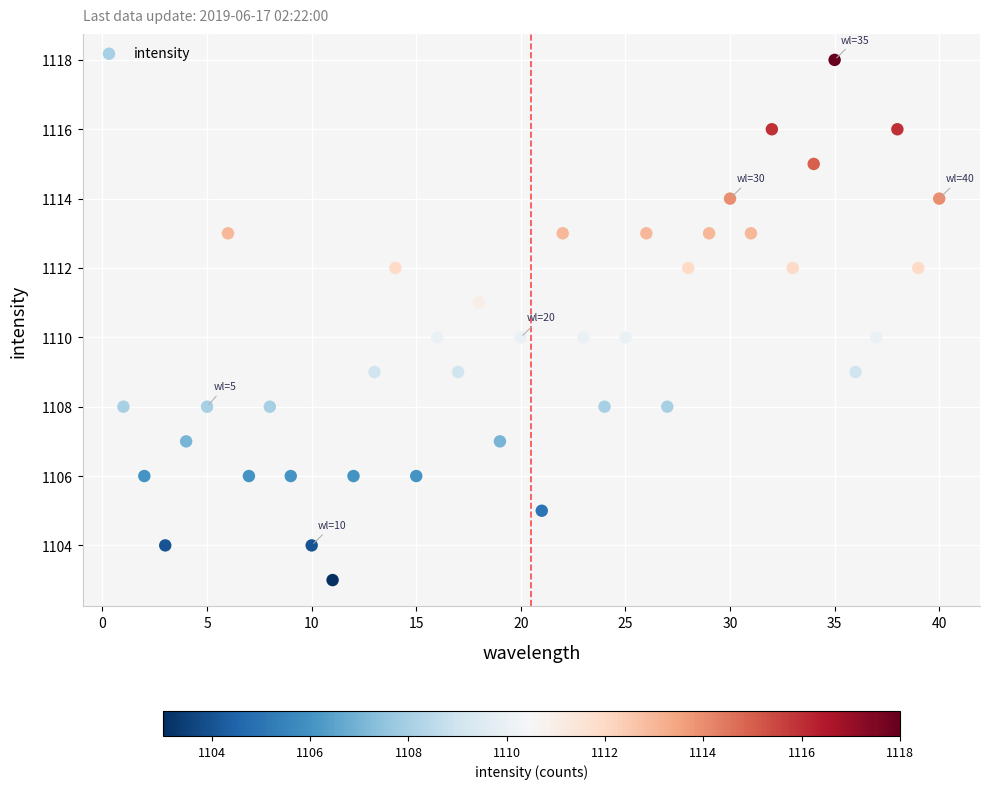

What is the range of Y values (max minus min)?

15